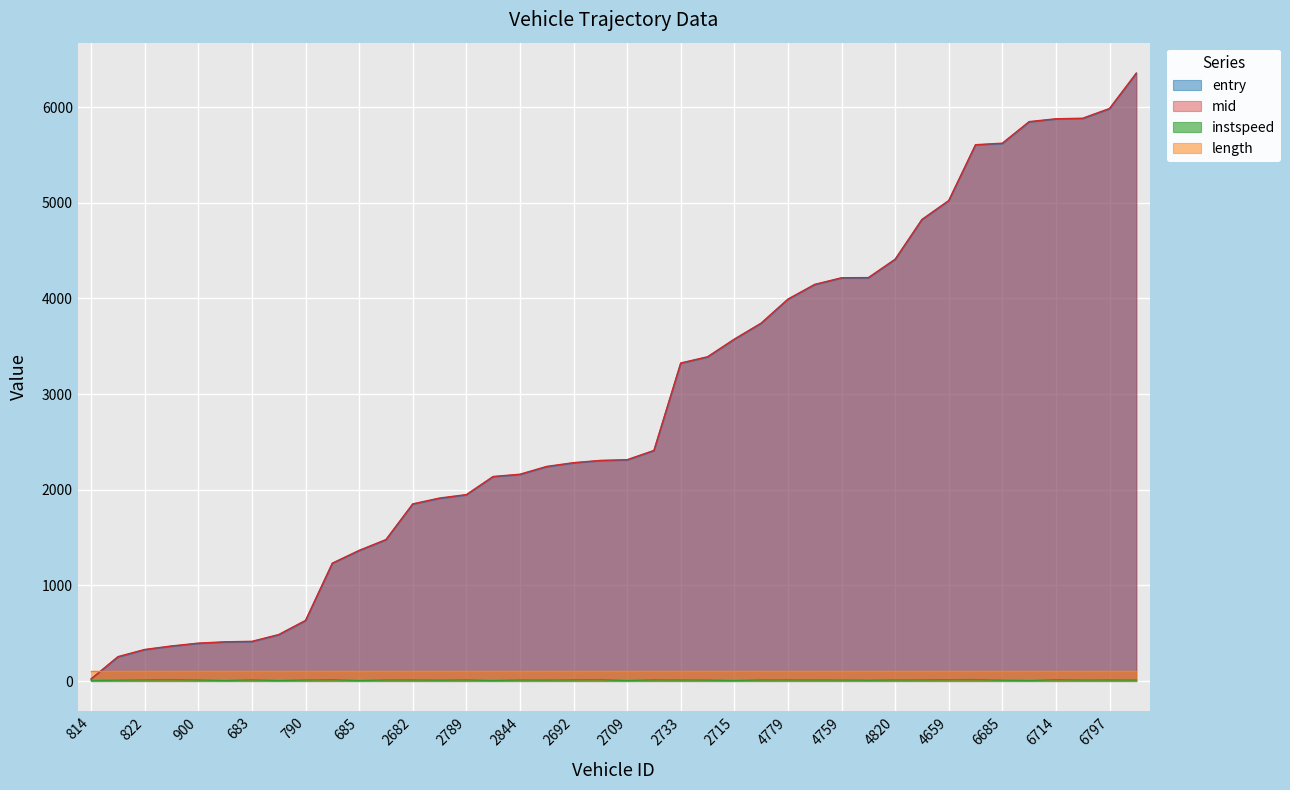

True or false: entry has more than 1 interior local peaks.

False